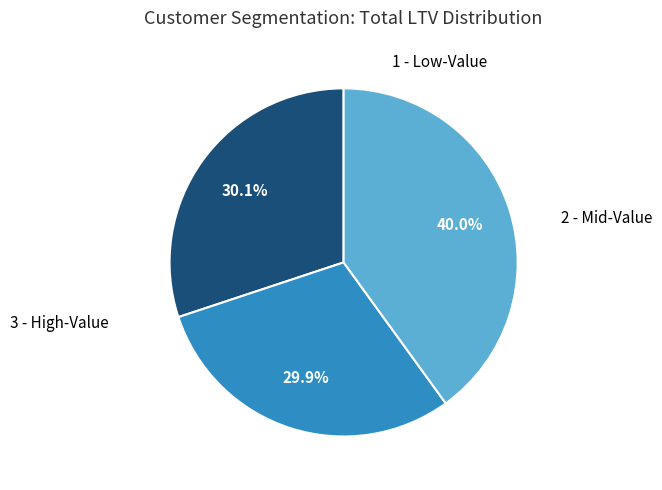

Does any single category account for the majority?

No